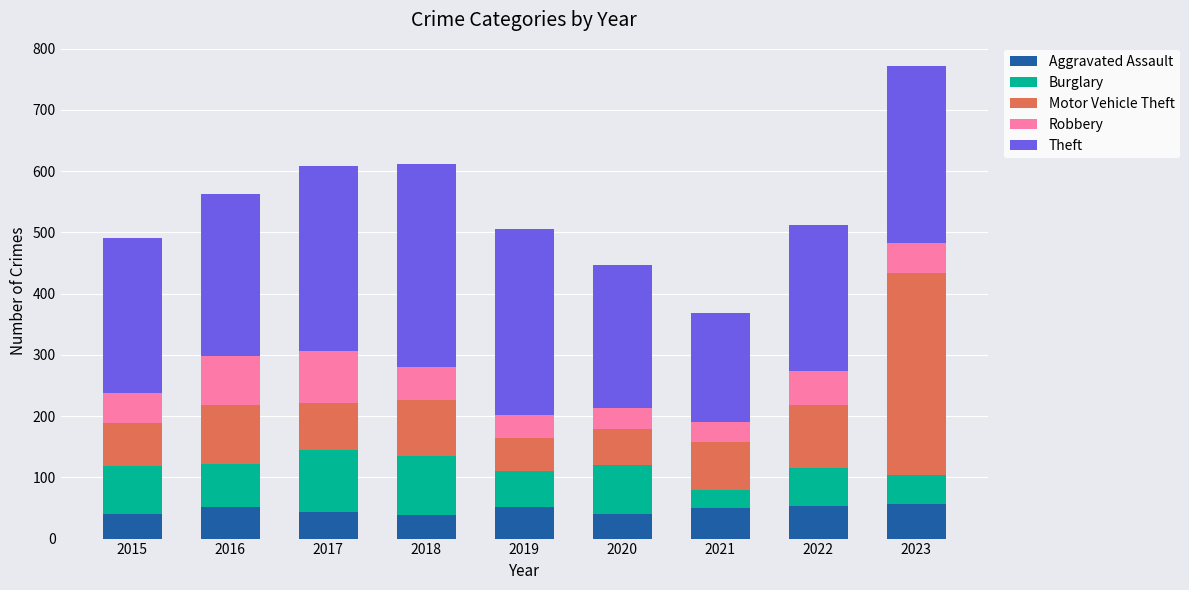

What is the value of the Aggravated Assault bar at the 5th from the left?

51